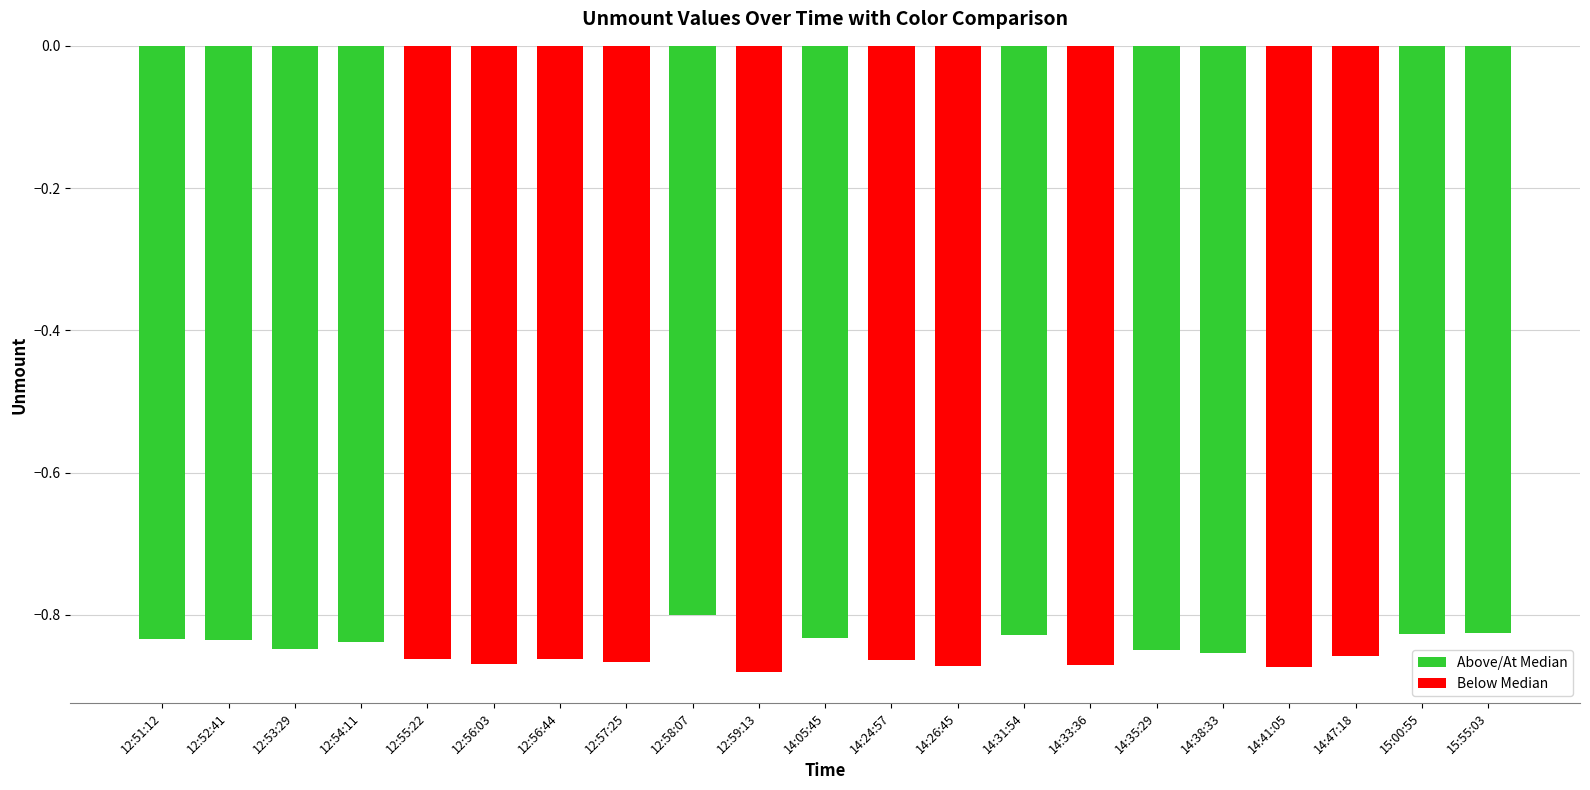

What is the sum of all values?

-17.8